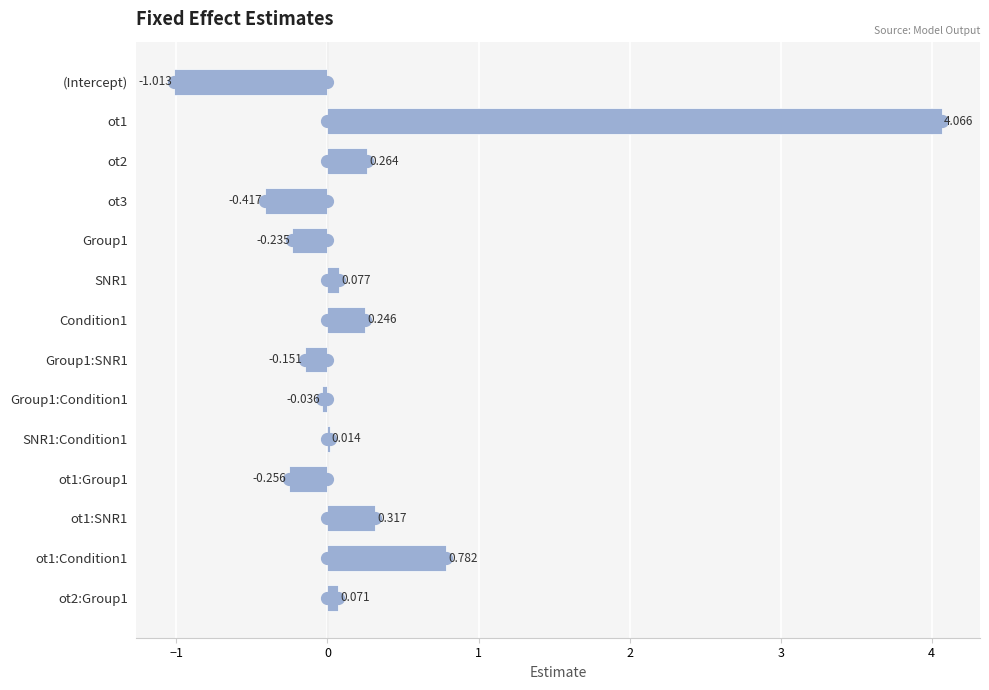

At which label is the value closest to 1?

ot1:Condition1